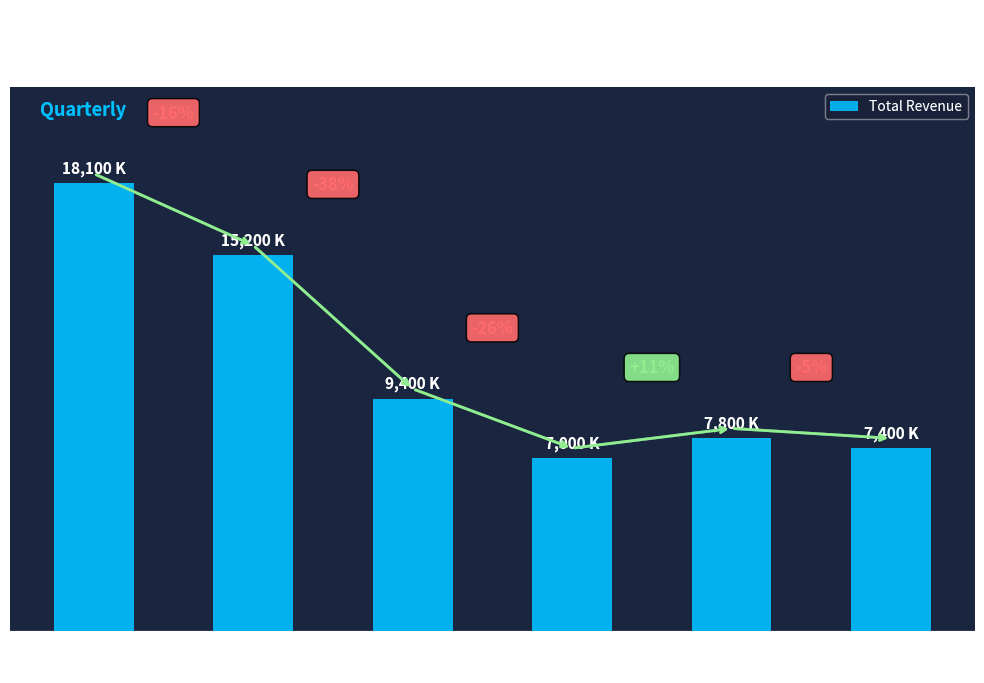

Does the chart contain any negative values?

No